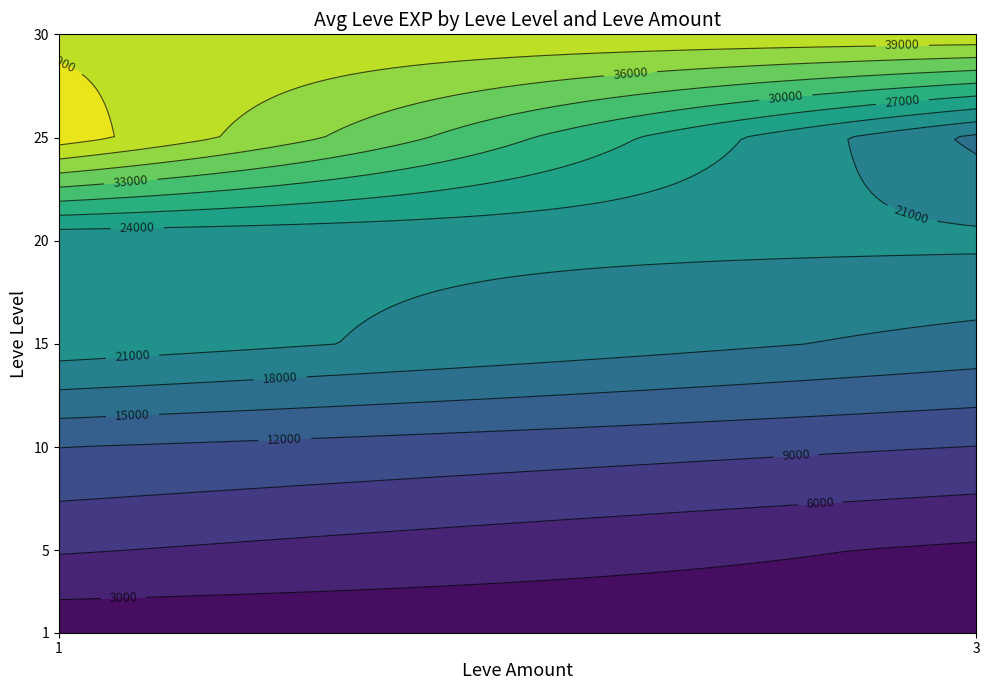

What is the approximate value at 20_3?

21600